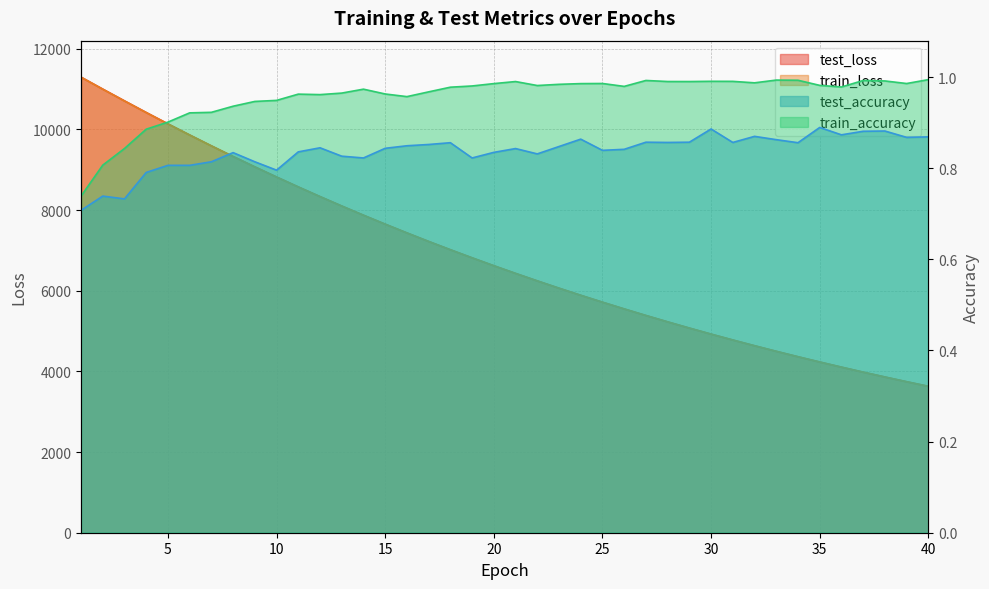

How many interior local valleys does the test_accuracy series have?

11